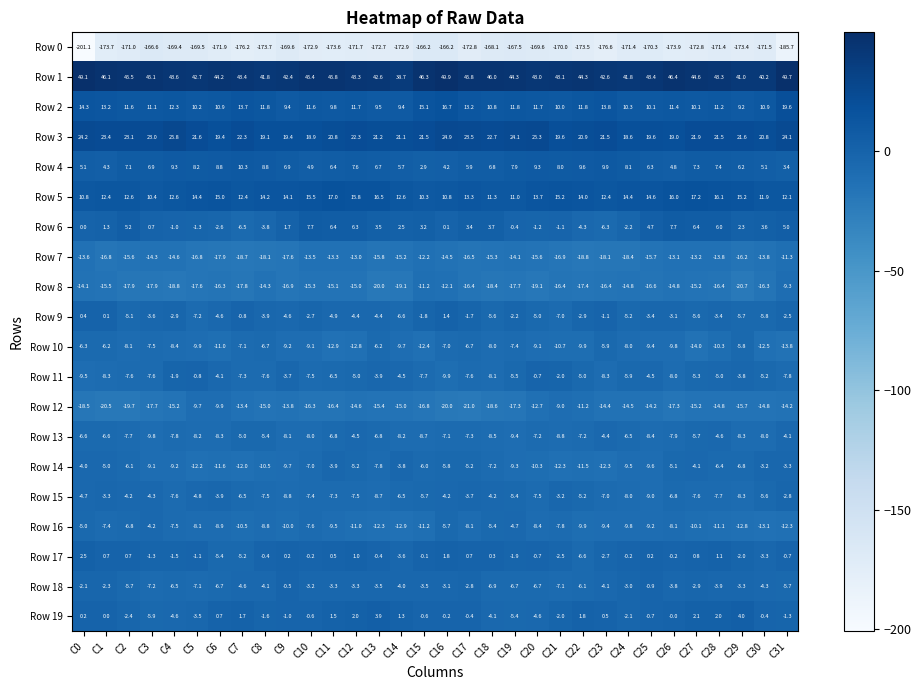

How many series are shown in this chart?

20